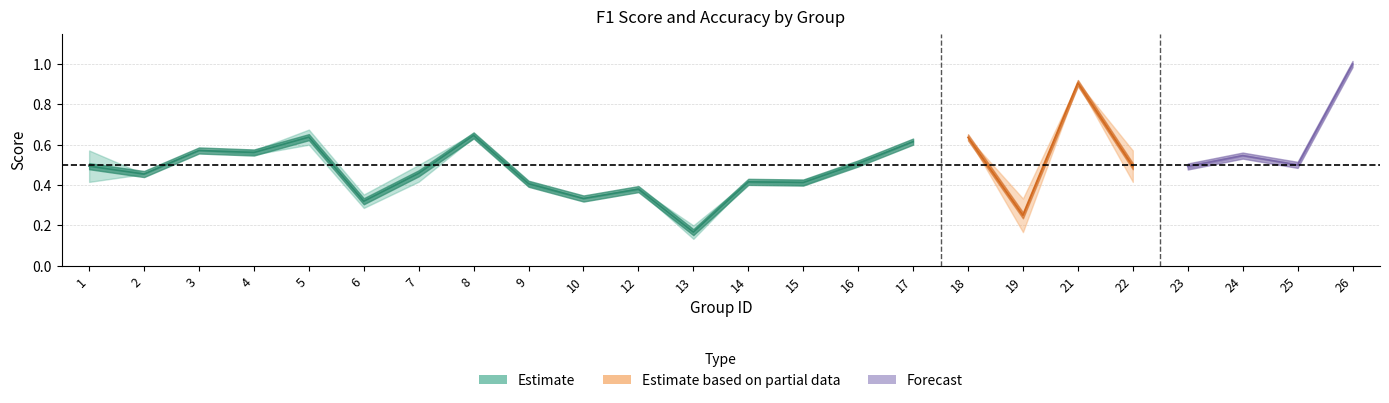

What is the highest value of the f1 series?

1.0